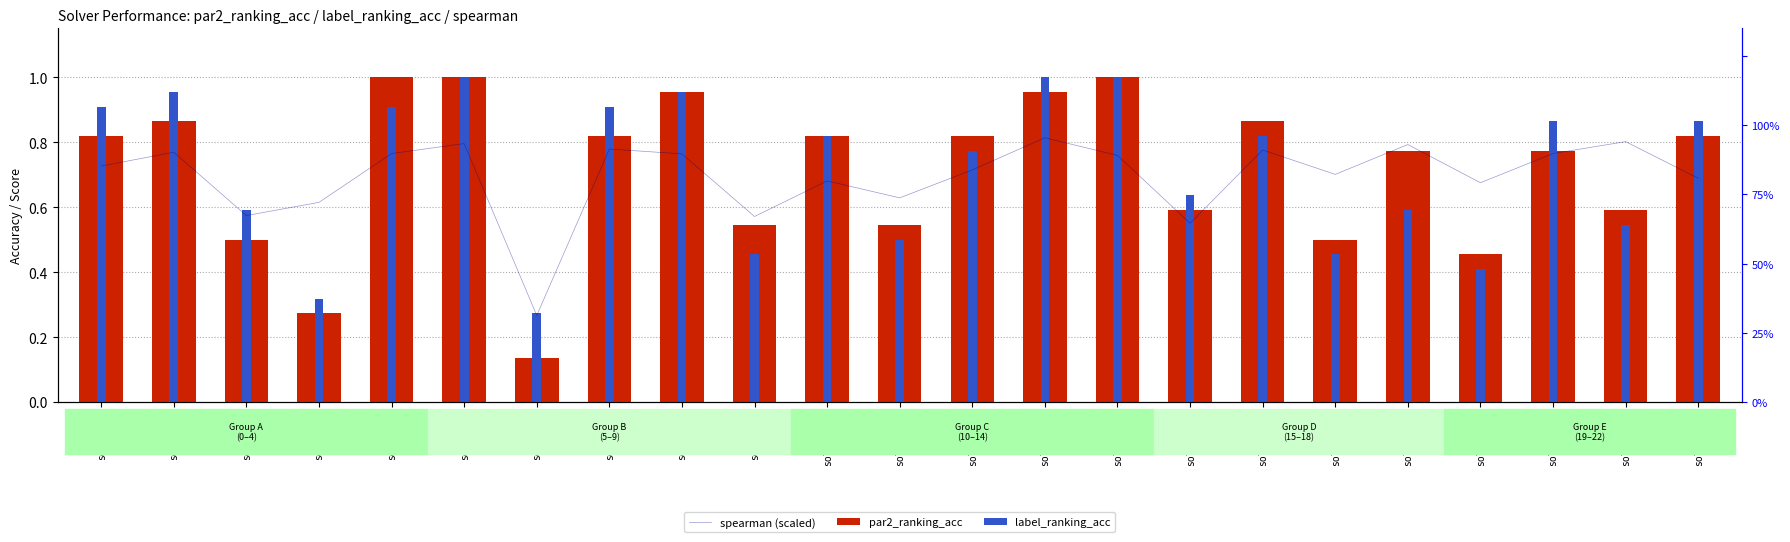

Which series has the largest total across all categories?

spearman